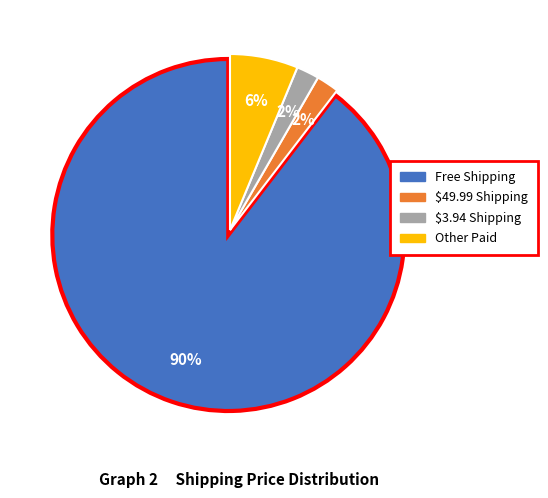

Which has a higher value, $3.94 Shipping or Other?

Other